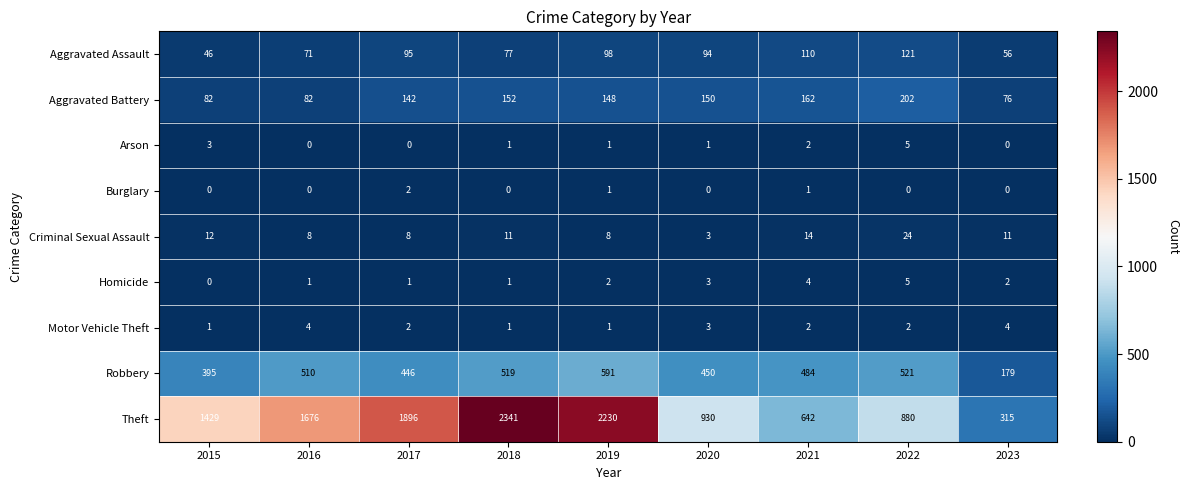

Count the number of data series in this chart.

9